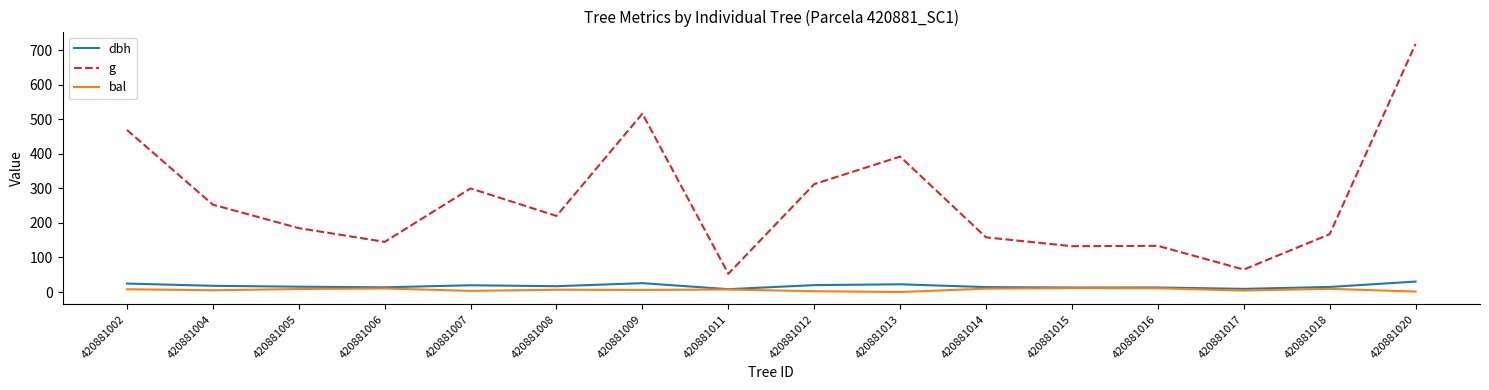

At which category does the chart reach its peak across all series?

420881020